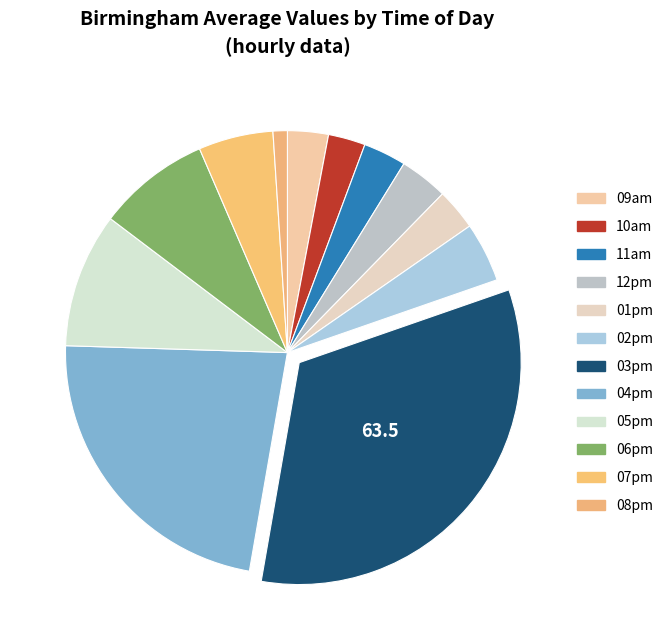

Is there any slice that represents more than half of the pie?

No